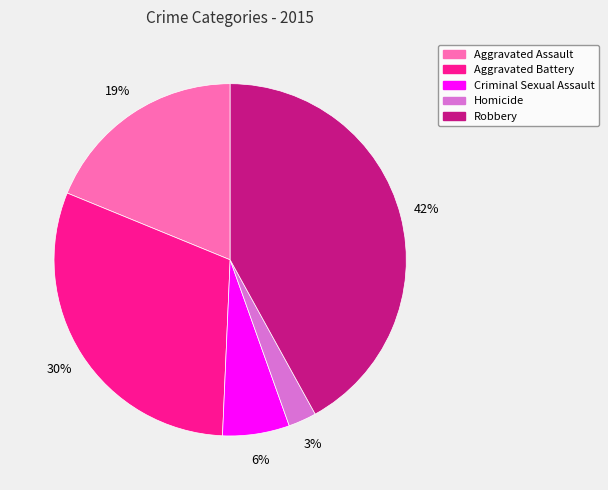

How many segments does this pie chart have?

5